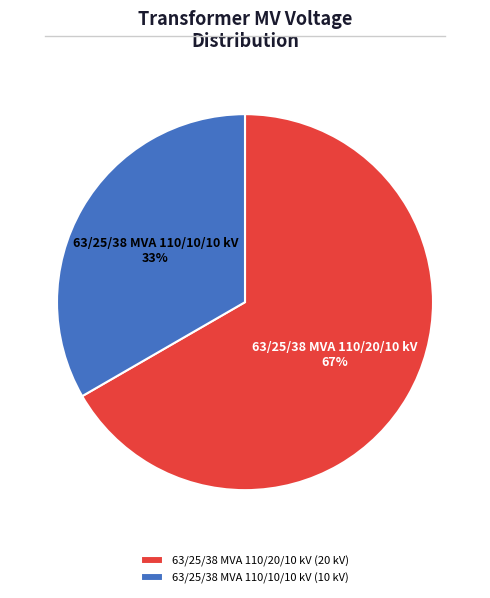

Is the sum of 63/25/38 MVA 110/20/10 kV and 63/25/38 MVA 110/10/10 kV greater than half?

Yes